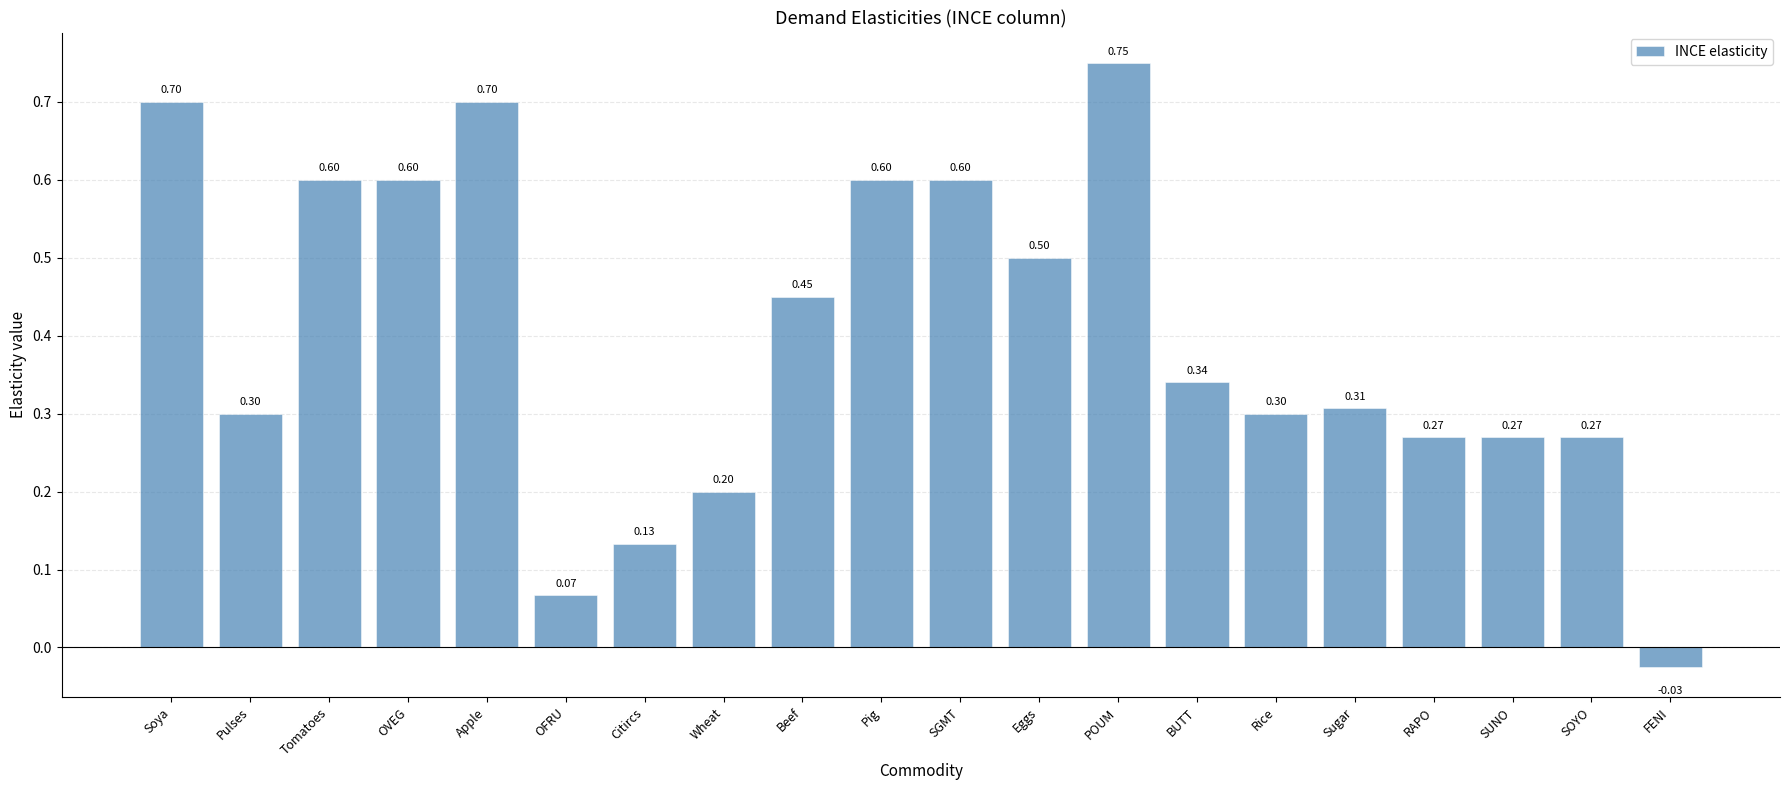

Which category has the lowest value across all series?

FENI